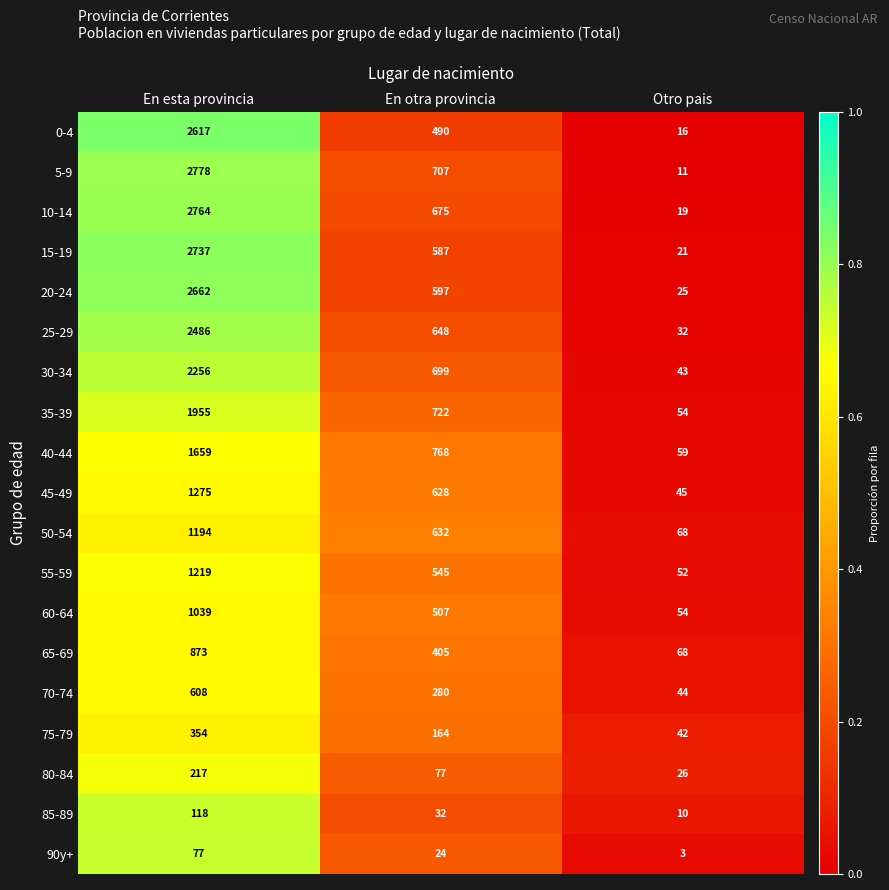

What is the difference between the maximum and minimum values in the 55-59 series?

1167